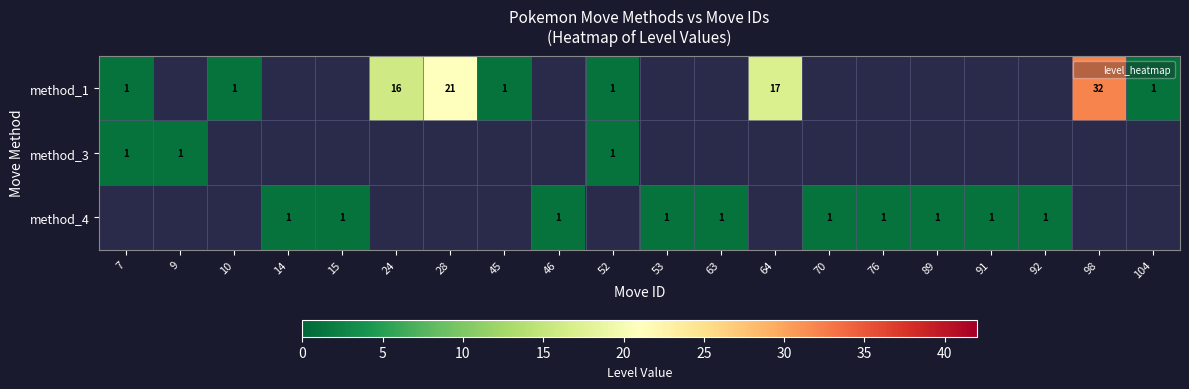

Which category has the lowest value in the method_1 series?

7